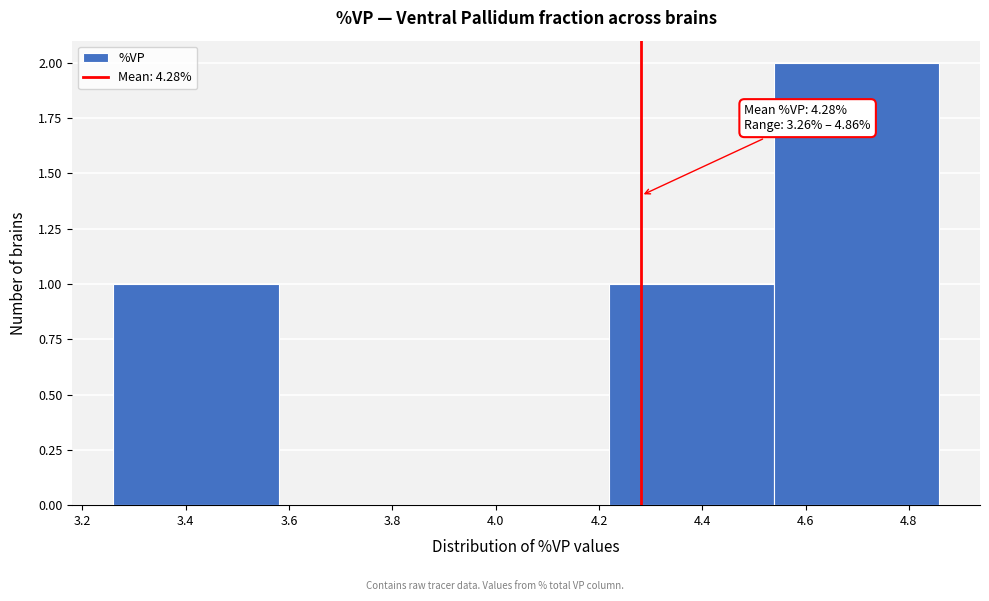

Which range on the x-axis has the tallest bar?

4.54 to 4.86